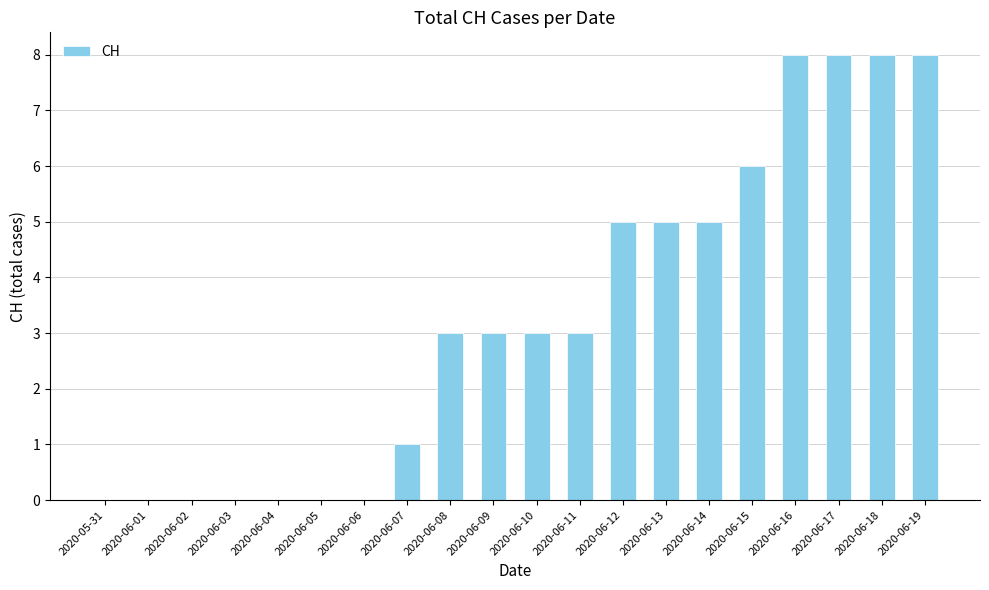

What is the sum of all values?

66